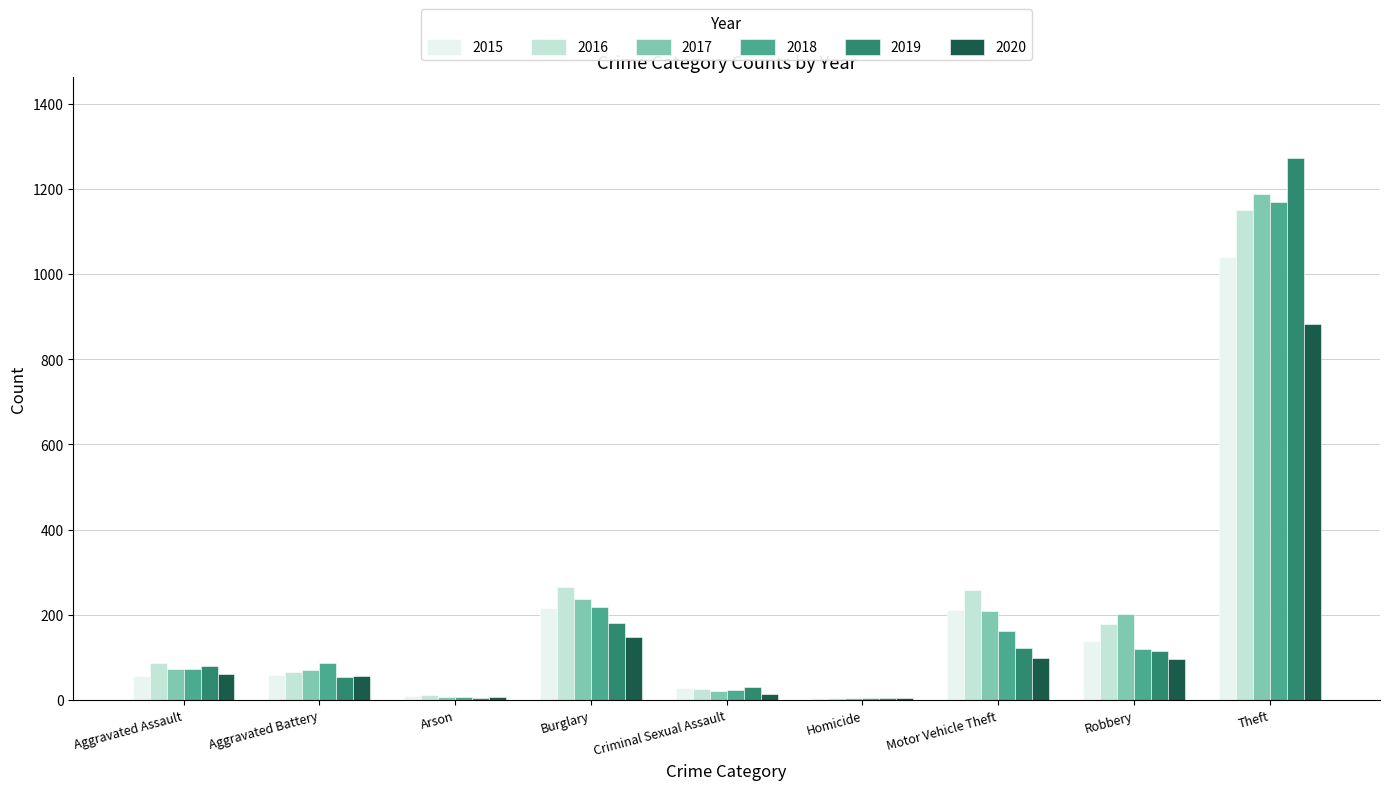

At which label is 2019 closest to 638?

Burglary